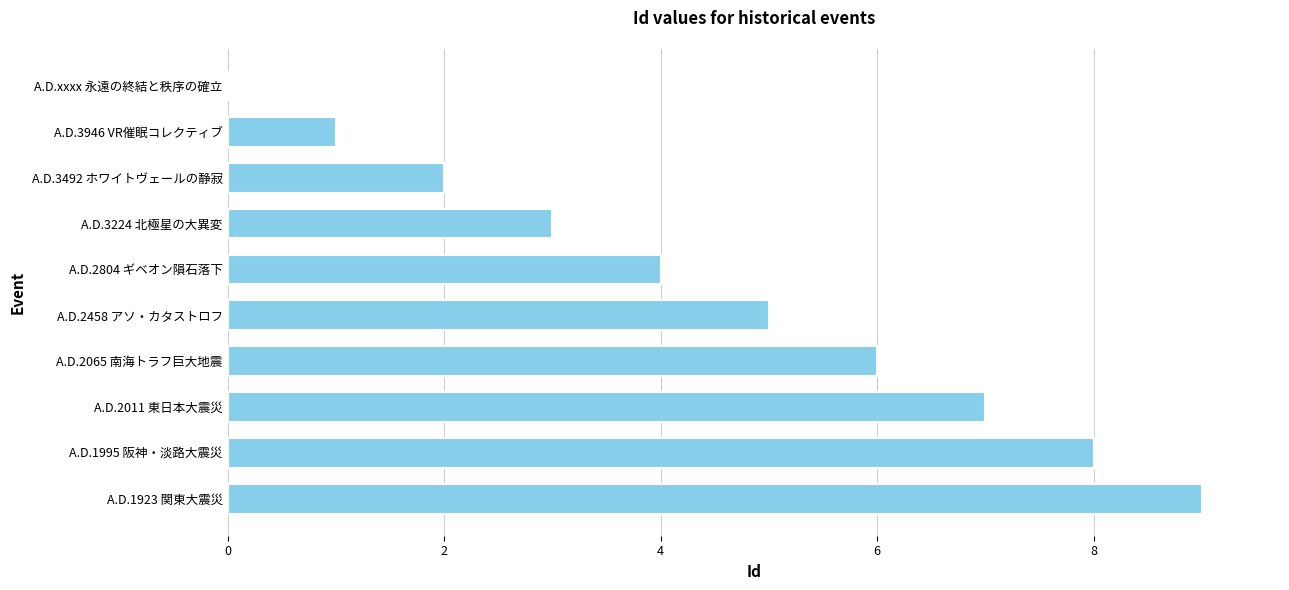

What is the change in value from A.D.2065 南海トラフ巨大地震 to A.D.3224 北極星の大異変?

-3